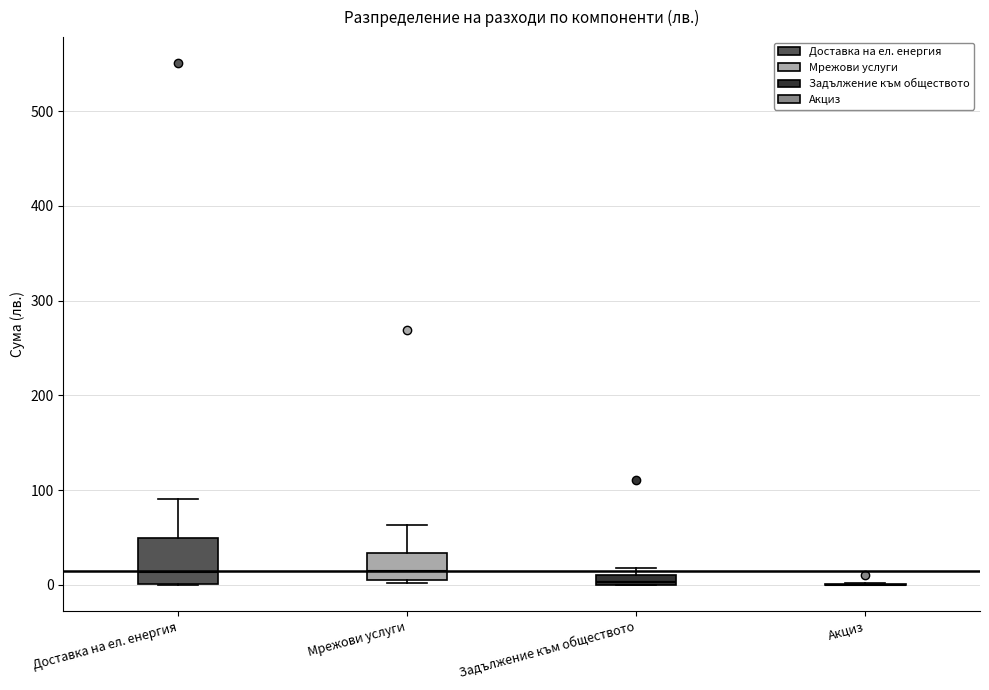

Comparing the boxes themselves (not the whiskers), which one is the tallest?

Доставка на ел. енергия